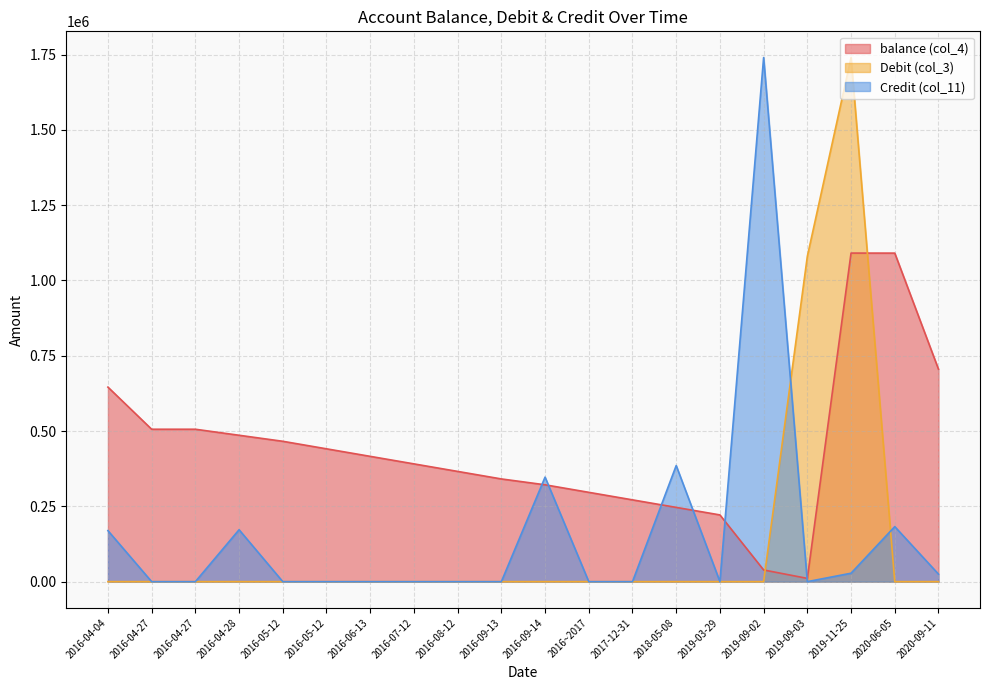

What is the sum of all balance (col_4) values?

8858916.4